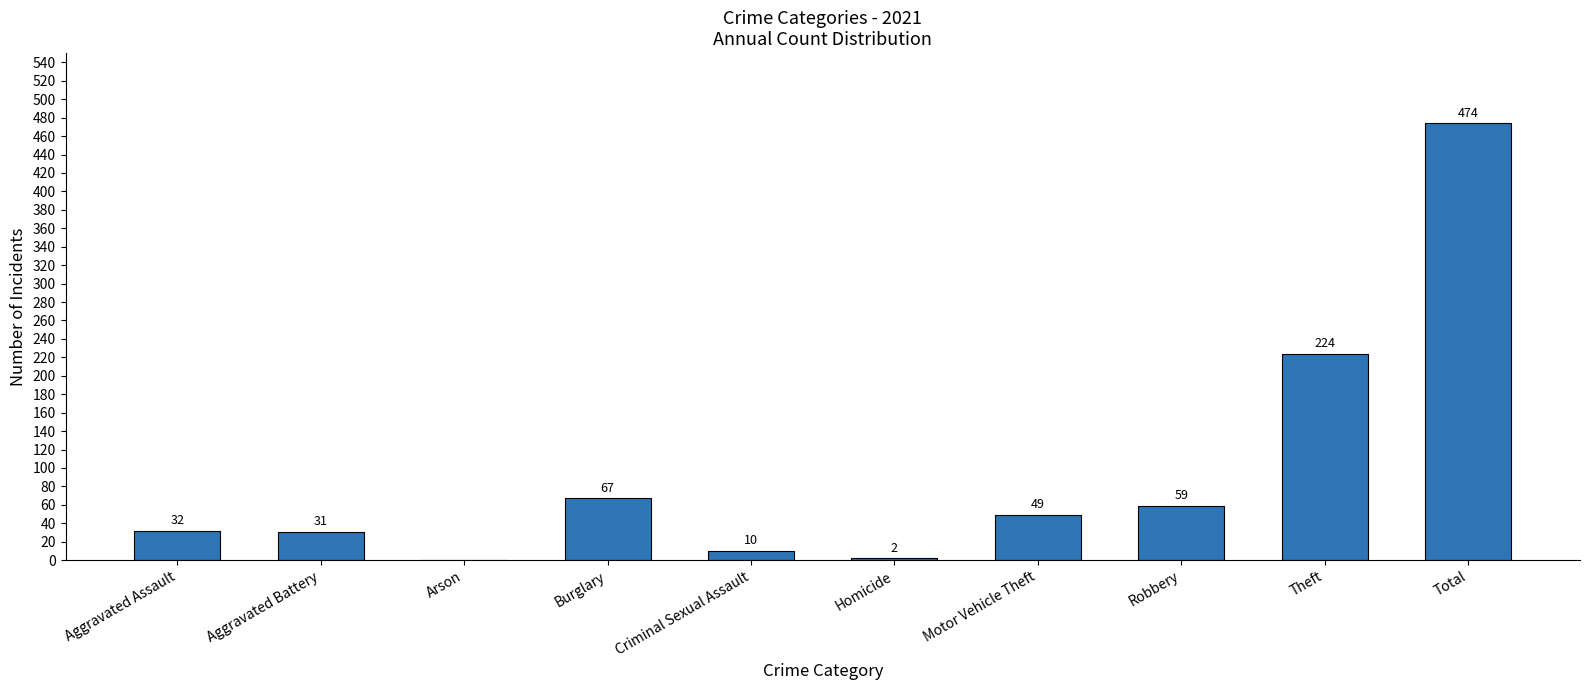

The value at Theft is 74. True or false?

False